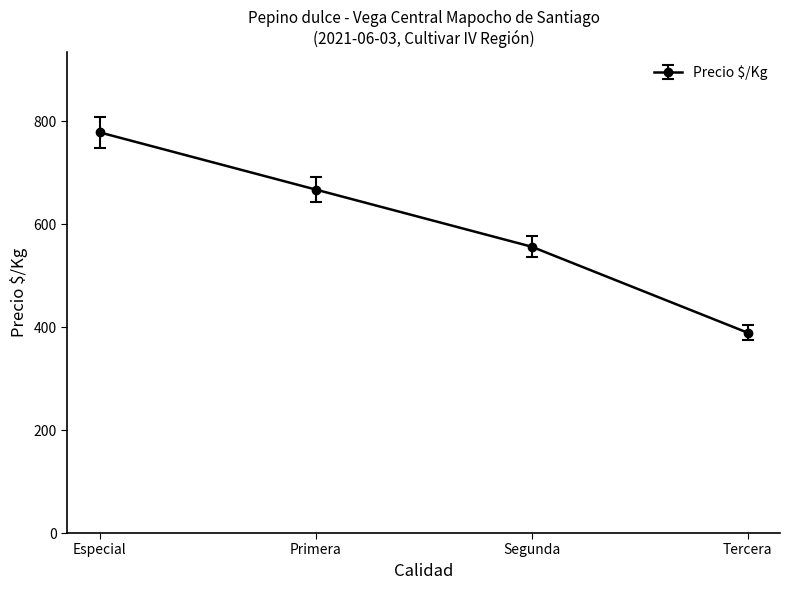

Which category has the lowest value across all series?

Tercera